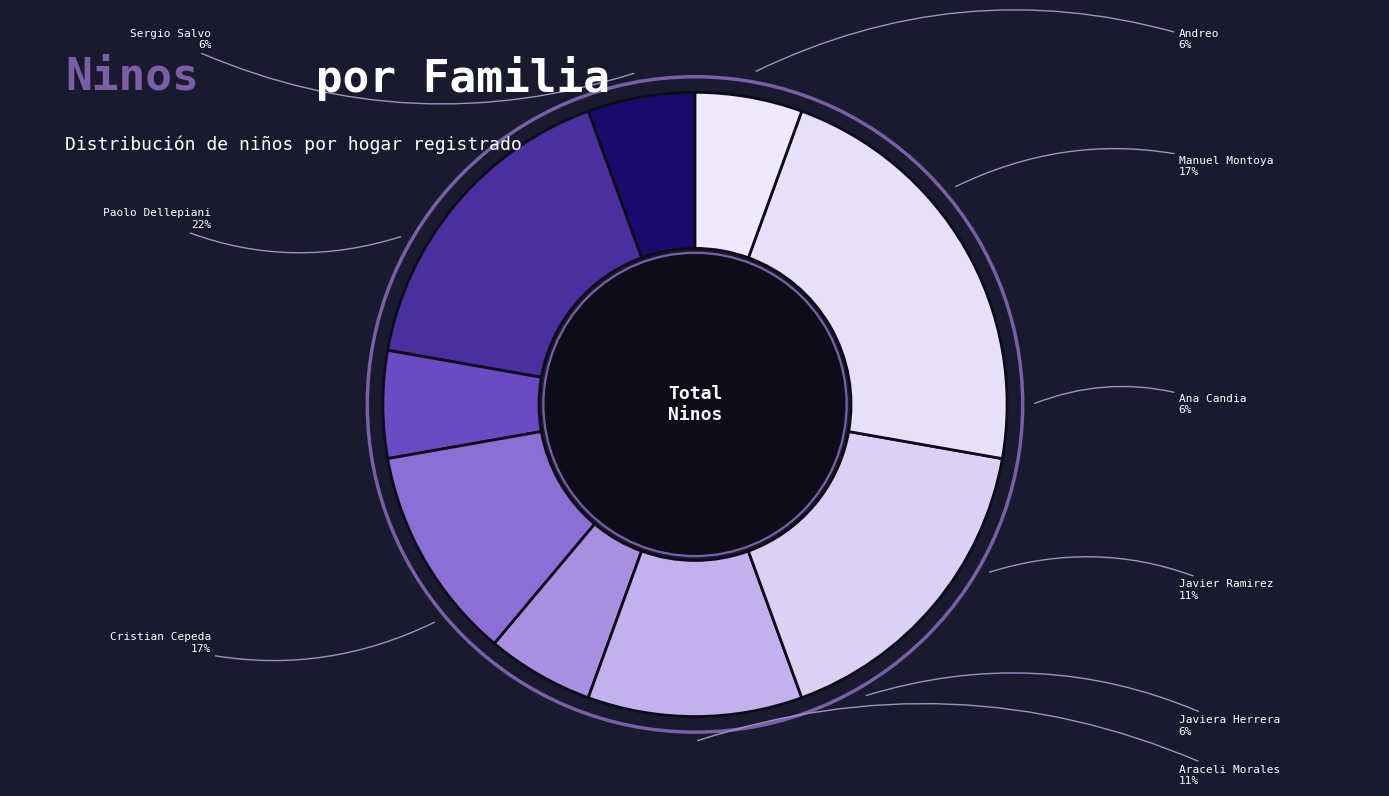

To the nearest percent, what is the combined percentage of Ana Candia and Javier Ramirez?

17%